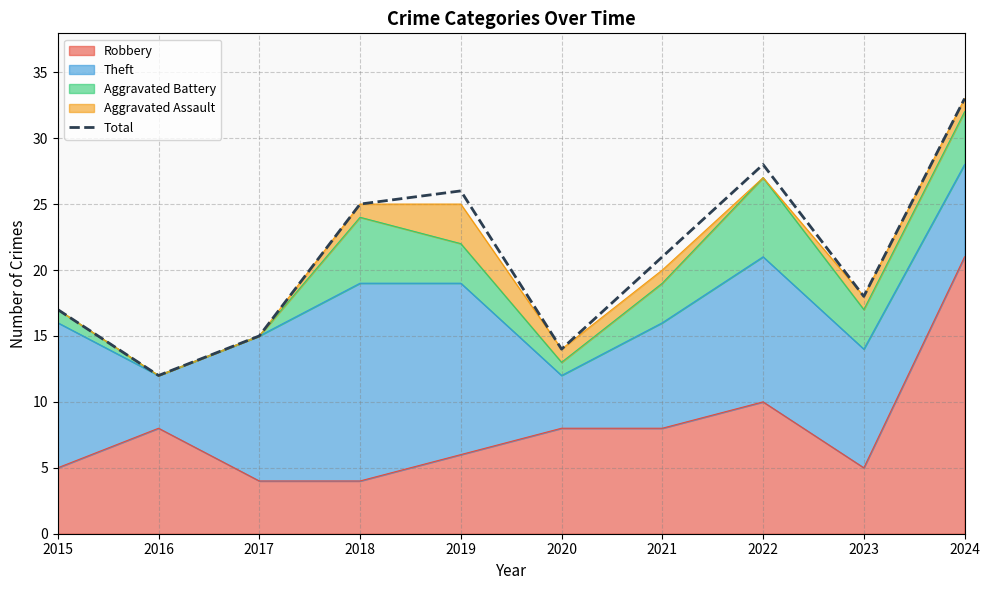

Reading right to left, extract all data points from this chart.

2024=33	2023=18	2022=28	2021=21	2020=14	2019=26	2018=25	2017=15	2016=12	2015=17